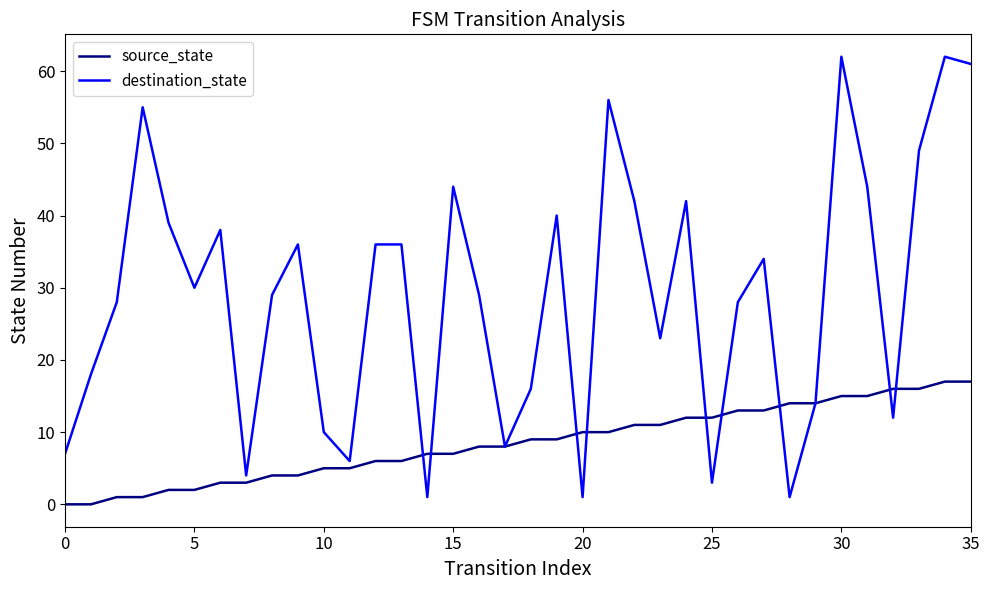

List the series in order of their overall mean, lowest first.

source_state, destination_state